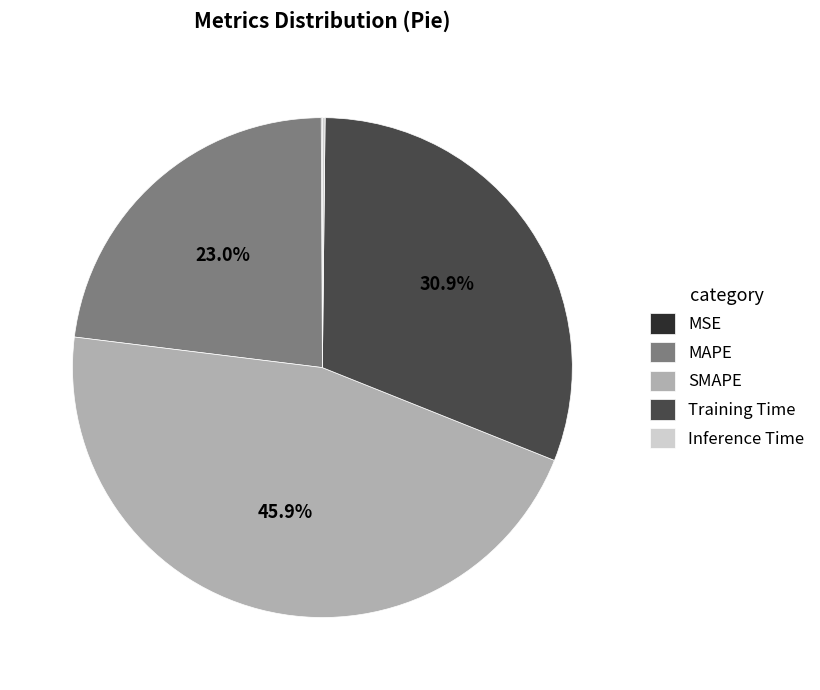

Which slice is the largest?

SMAPE